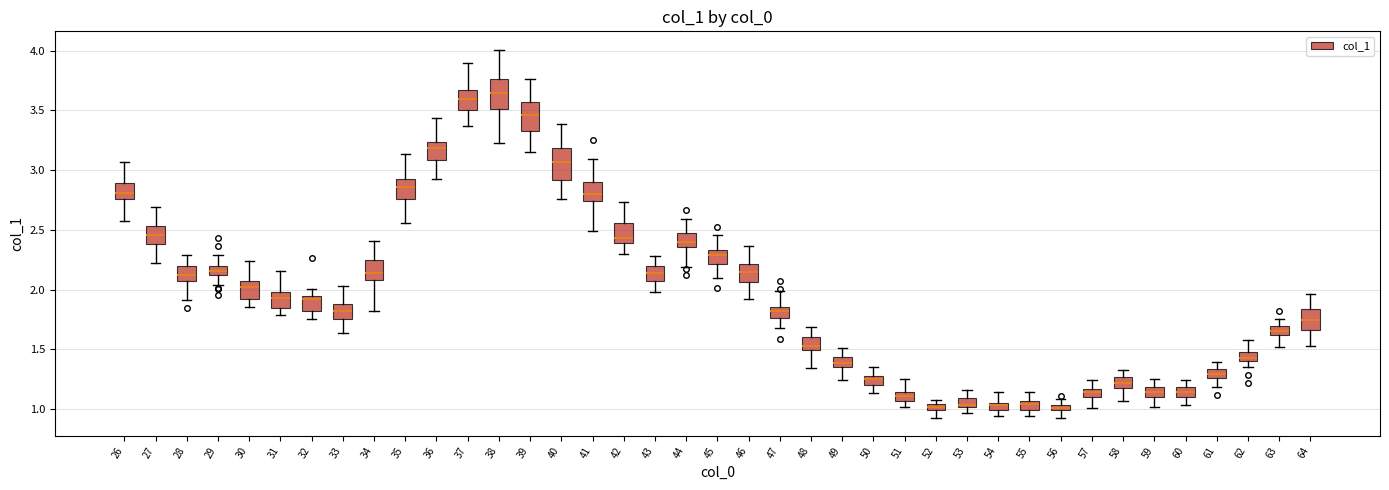

Where does the lower whisker of the box at x = 47 end on the y-axis? The values are not printed on the chart, so give them approximately, as read against the axis.

1.70